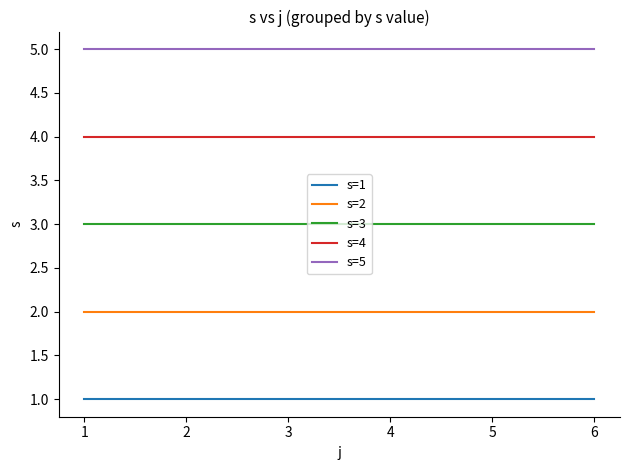

True or false: s=3 and s=5 cross at least once.

False